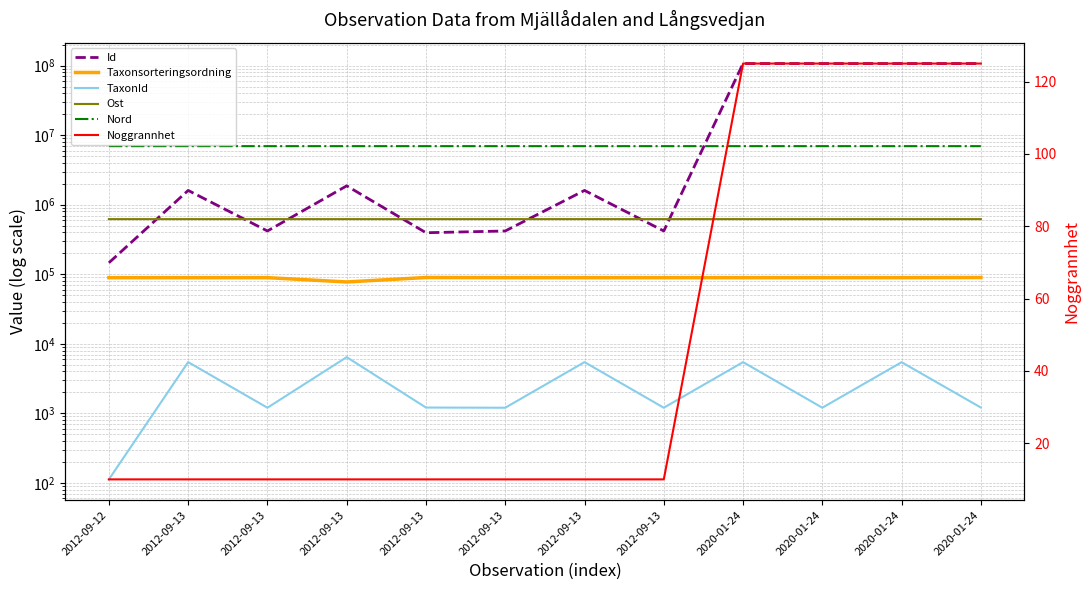

How many data points in Ost are less than 621266?

6